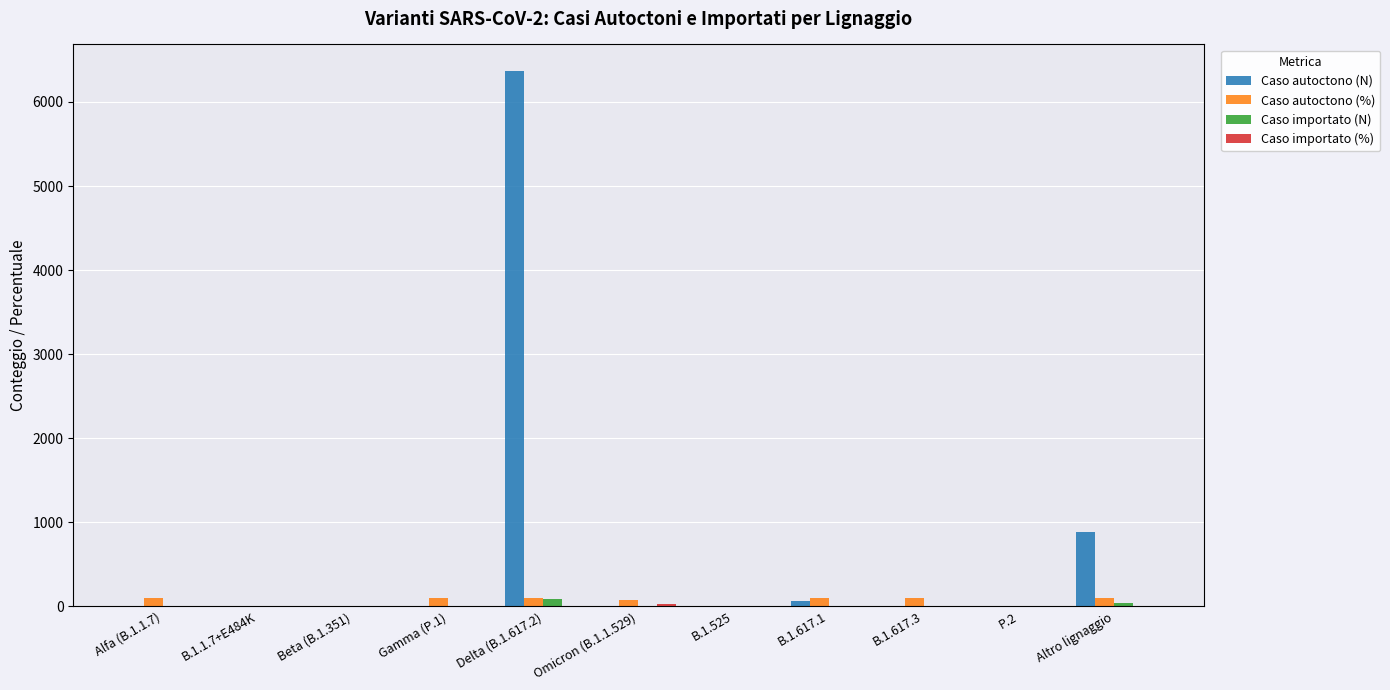

Which series has the largest total across all categories?

Caso autoctono (N)